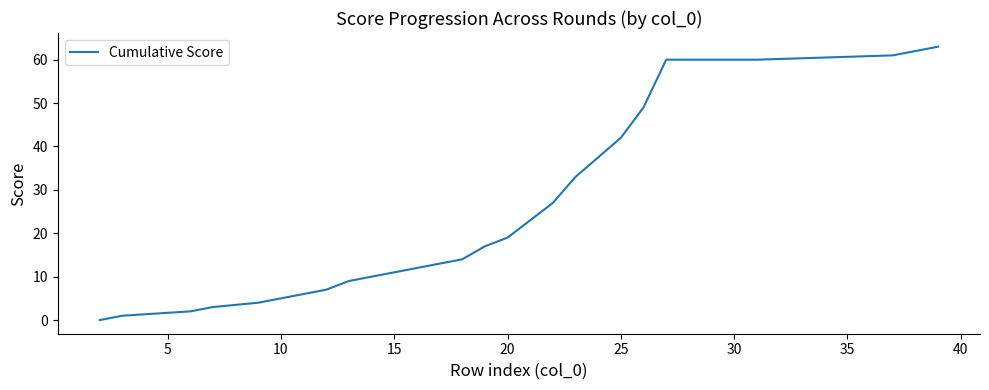

What is the greatest value displayed?

63